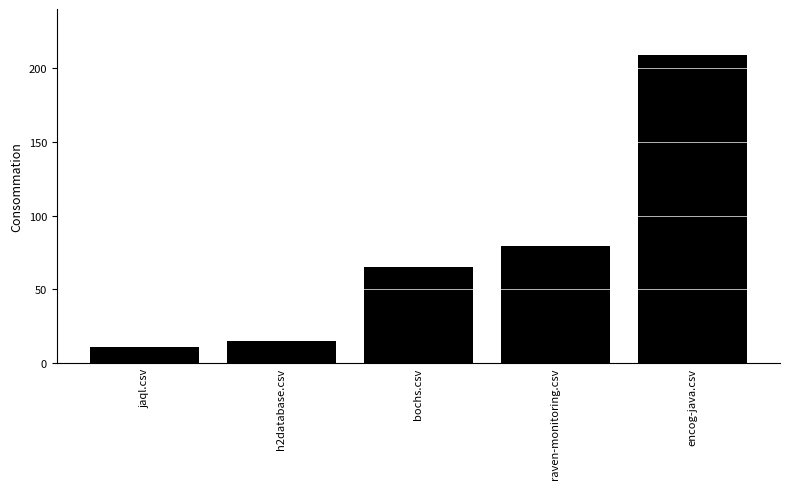

Read the value at encog-java.csv, to the nearest 5.

210